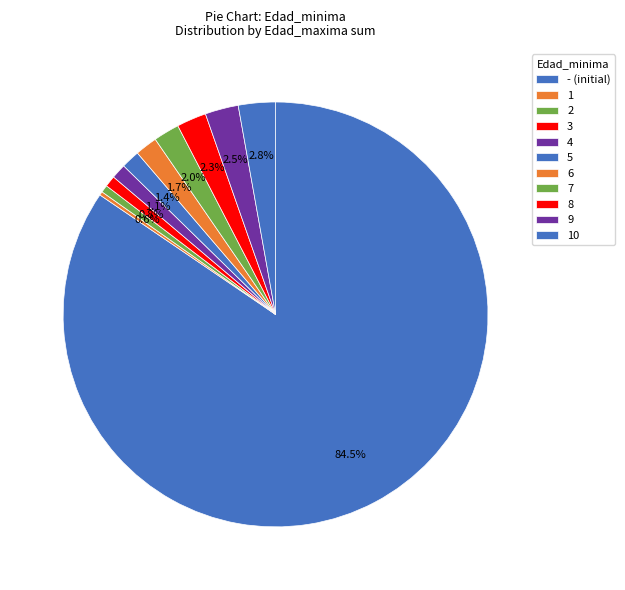

To the nearest percent, what portion does 4 represent?

1%